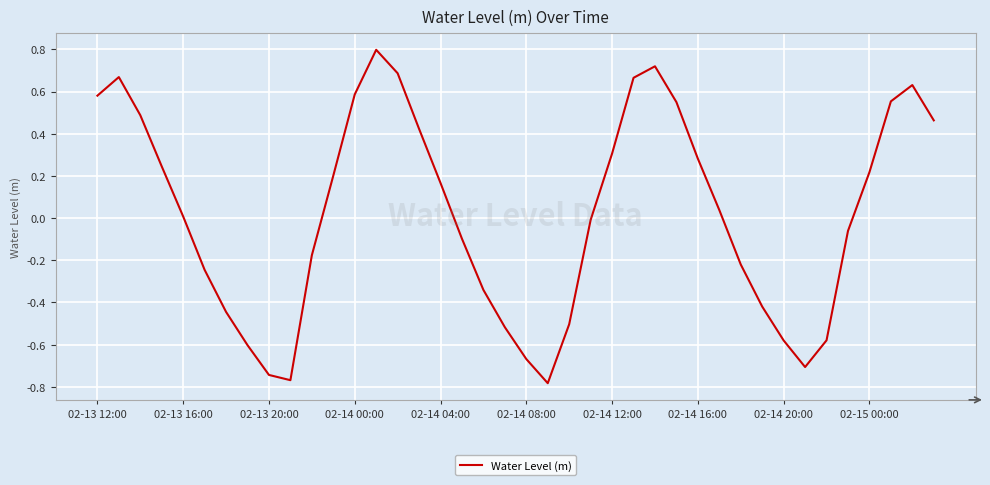

What is the greatest value displayed?

0.8